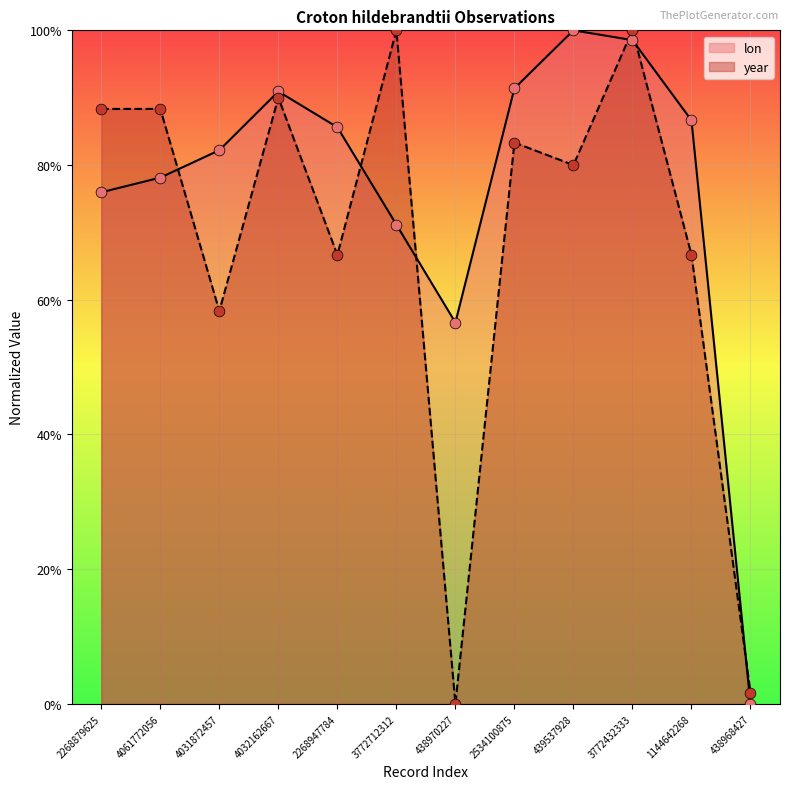

What are all the series names shown in the legend?

lon, year